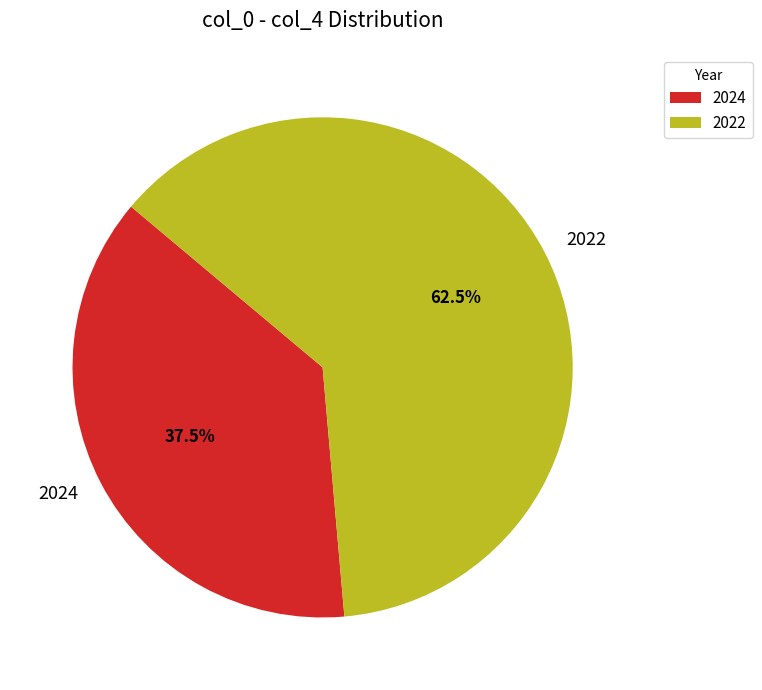

Is 2024 the majority of the pie?

No